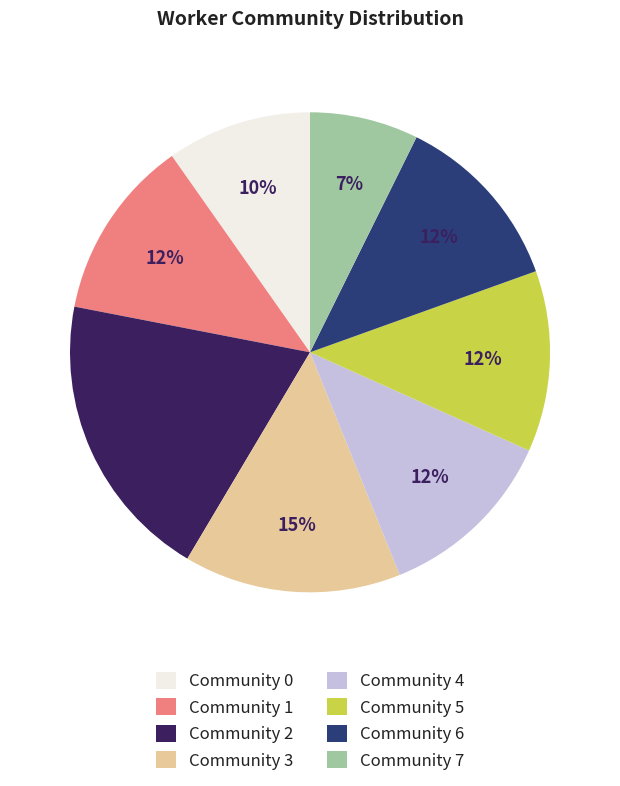

What is the ratio of the value at Community 3 to the value at Community 4?

1.2